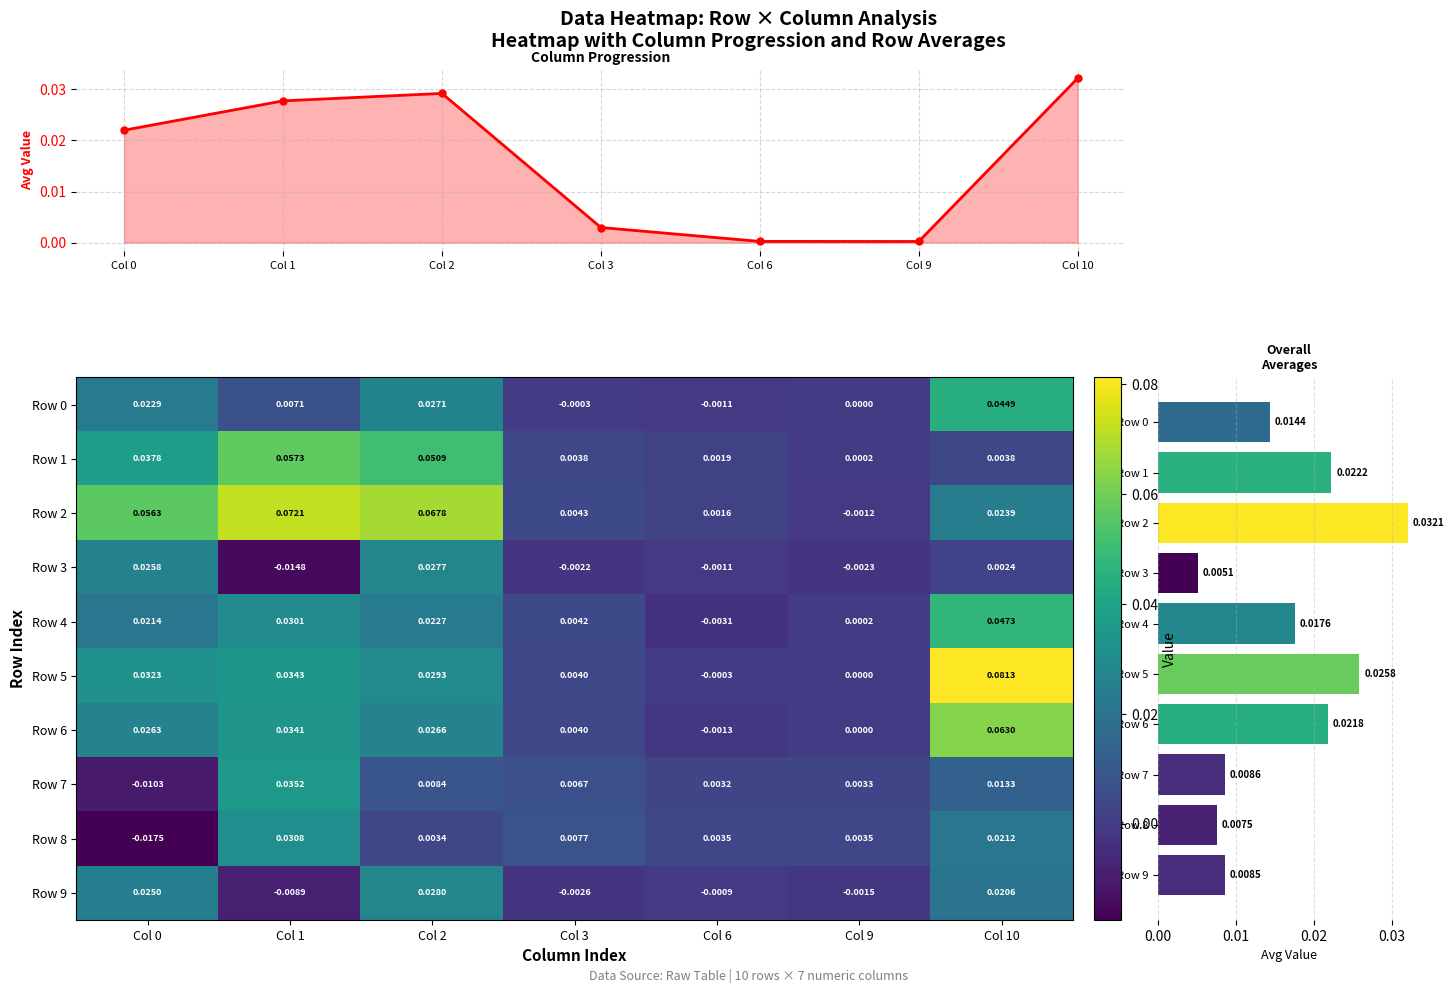

The 3 series shows 0.0 at 7. True or false?

True